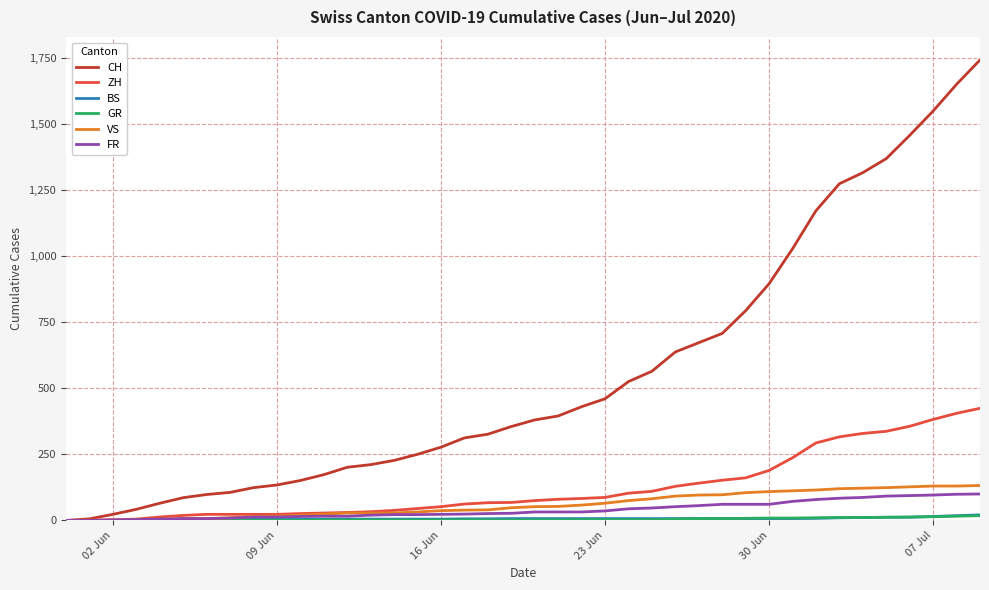

What is the maximum value shown in the chart?

1741